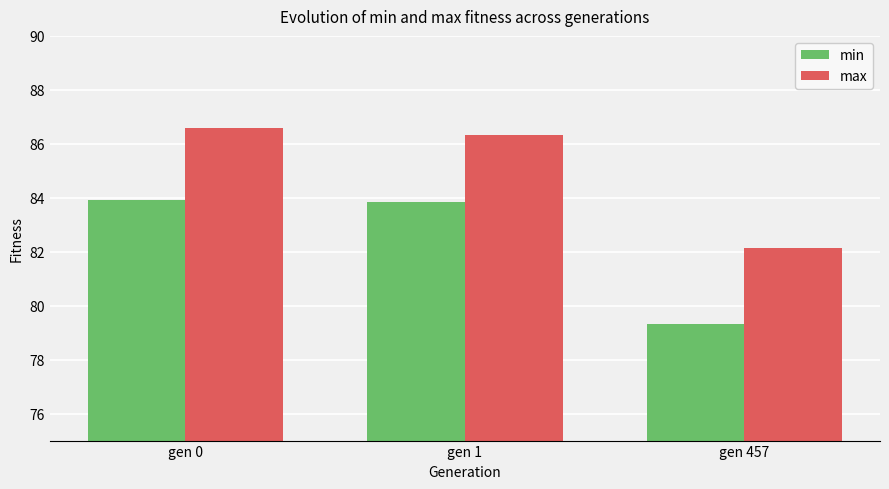

Rank the series by their maximum value, from highest to lowest.

max, min